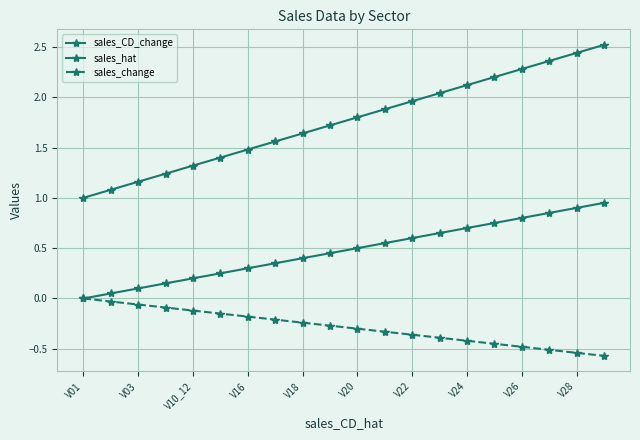

What is the difference between the maximum and minimum values in the sales_change series?

0.6